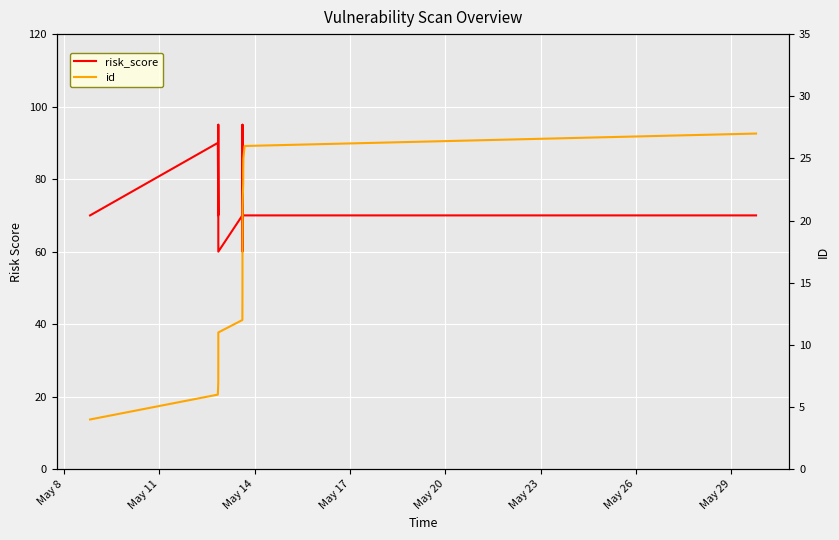

The risk_score series shows 114 at 15. True or false?

False